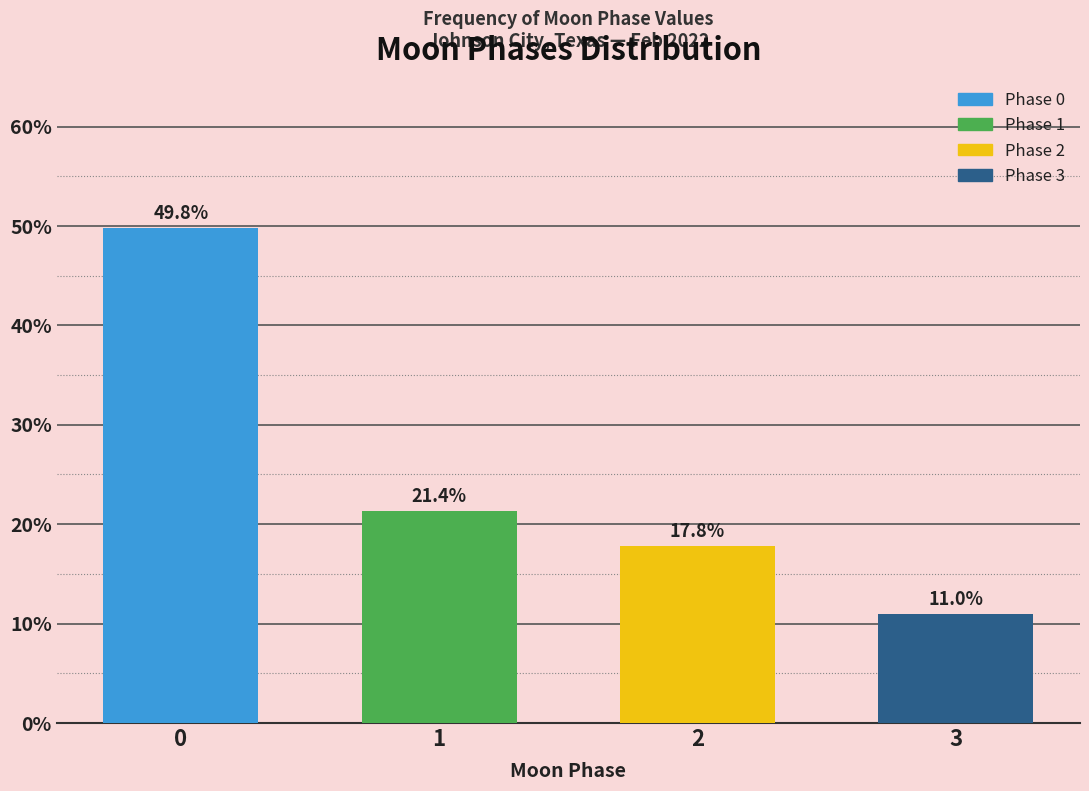

Reading left to right, transcribe all the data shown in this chart.

49.8	21.4	17.8	11.0